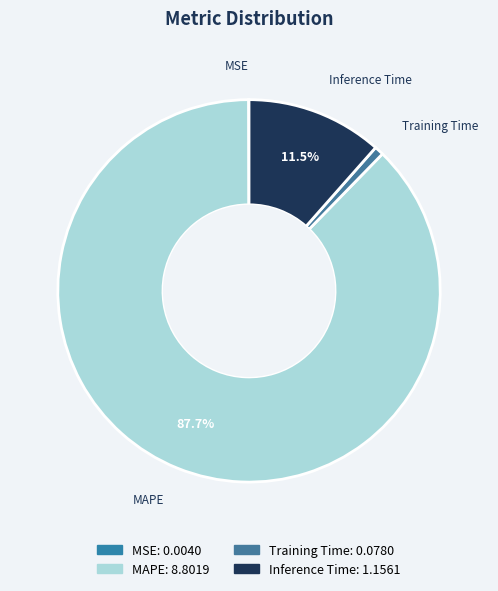

Which category has the biggest portion of the pie?

MAPE